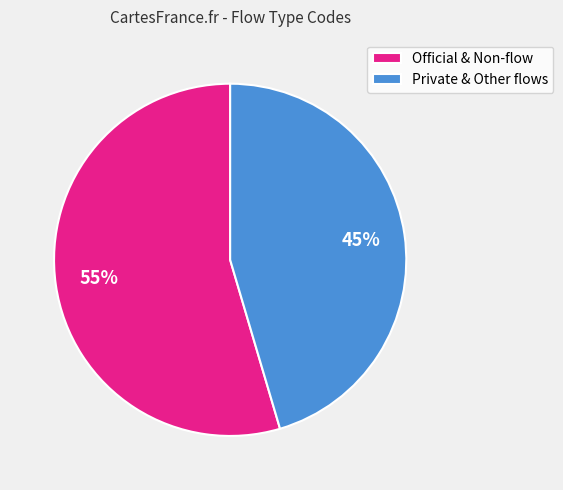

The Private & Other flows slice represents 37% of the pie. True or false?

False